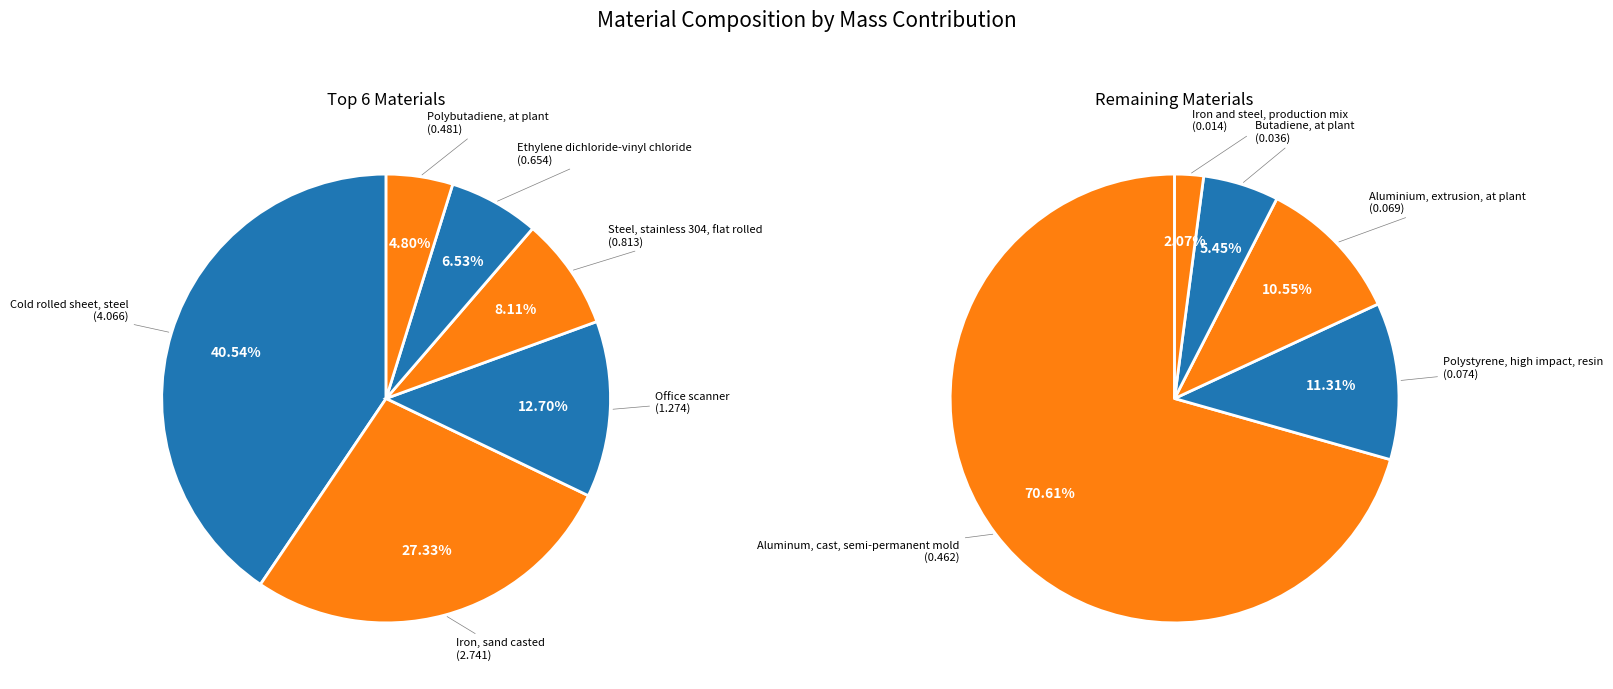

Is it true that Office scanner is 3% of the pie?

False